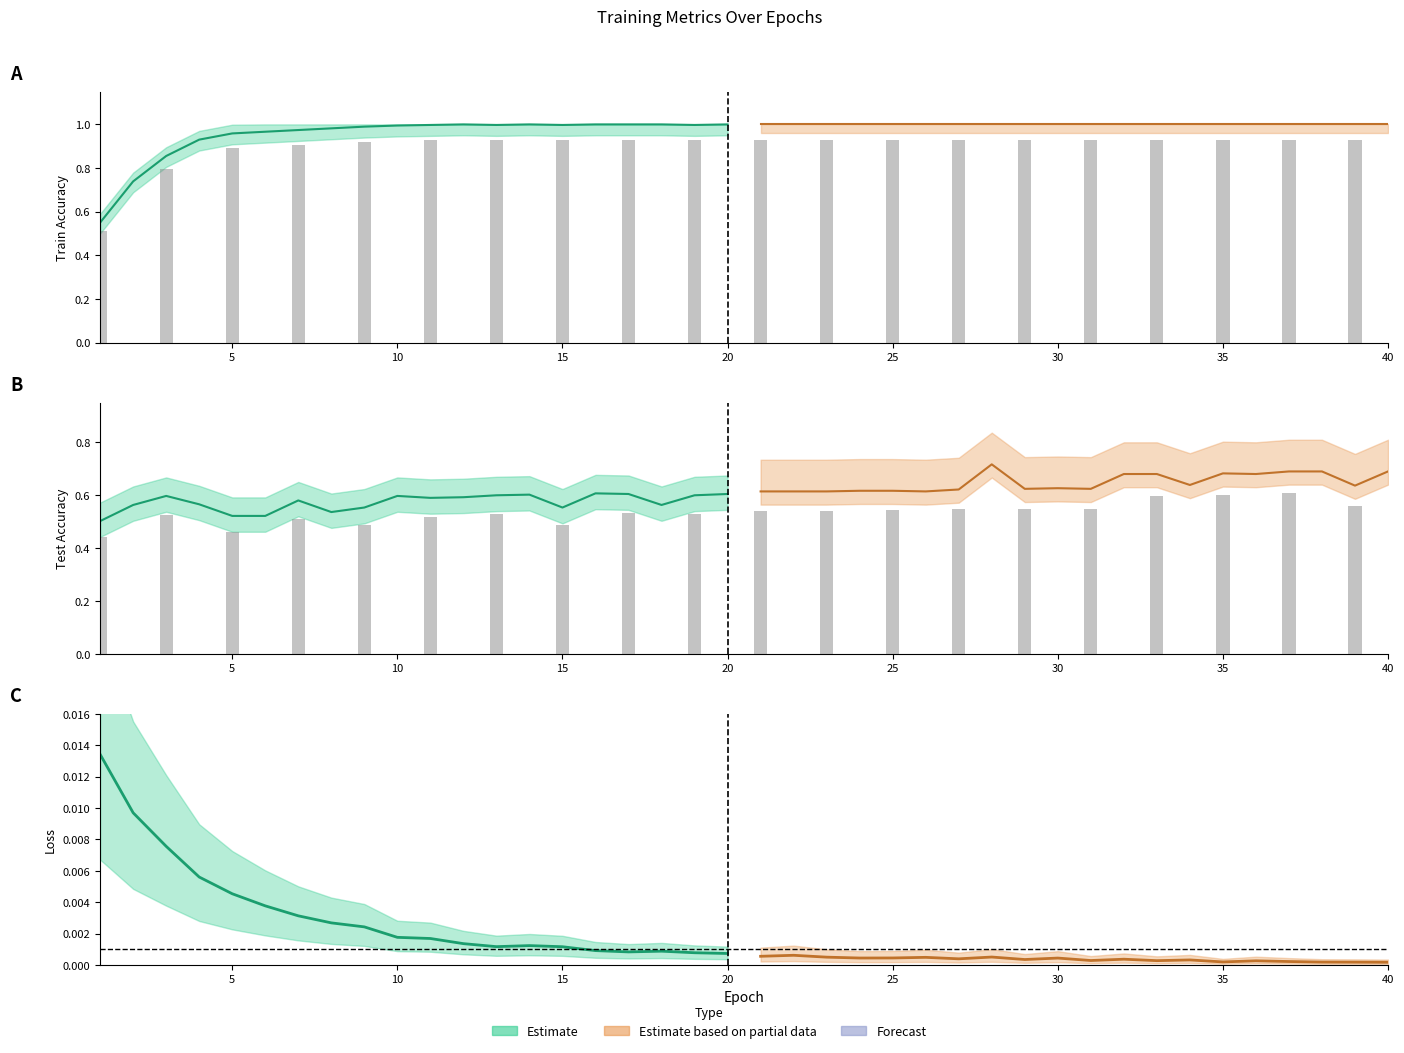

At which category does the chart reach its peak across all series?

12